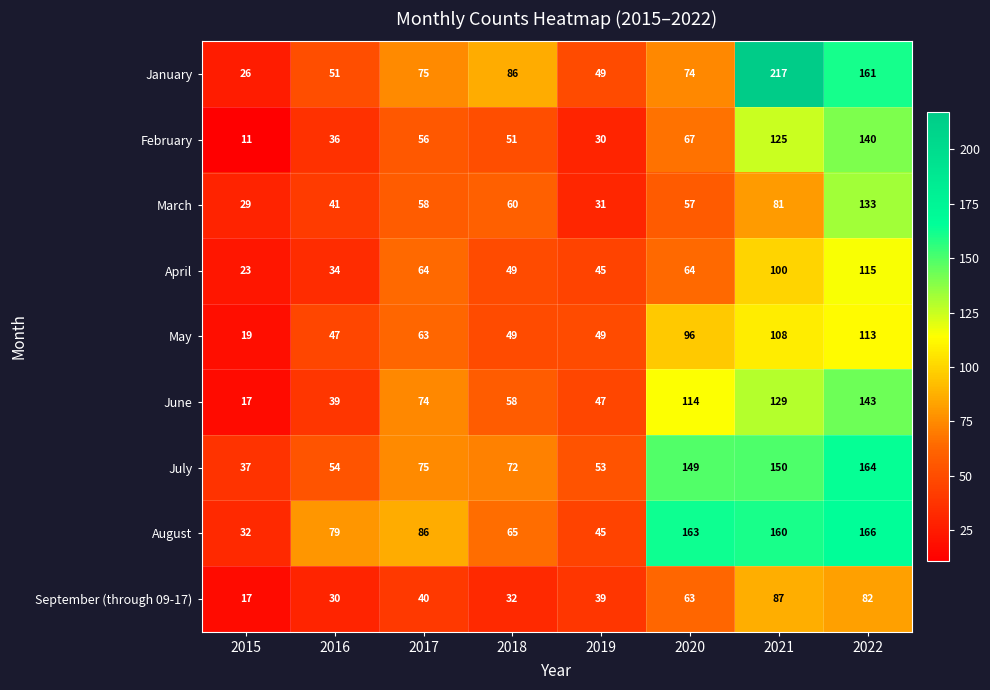

What is the difference between the maximum and minimum values in the June series?

126